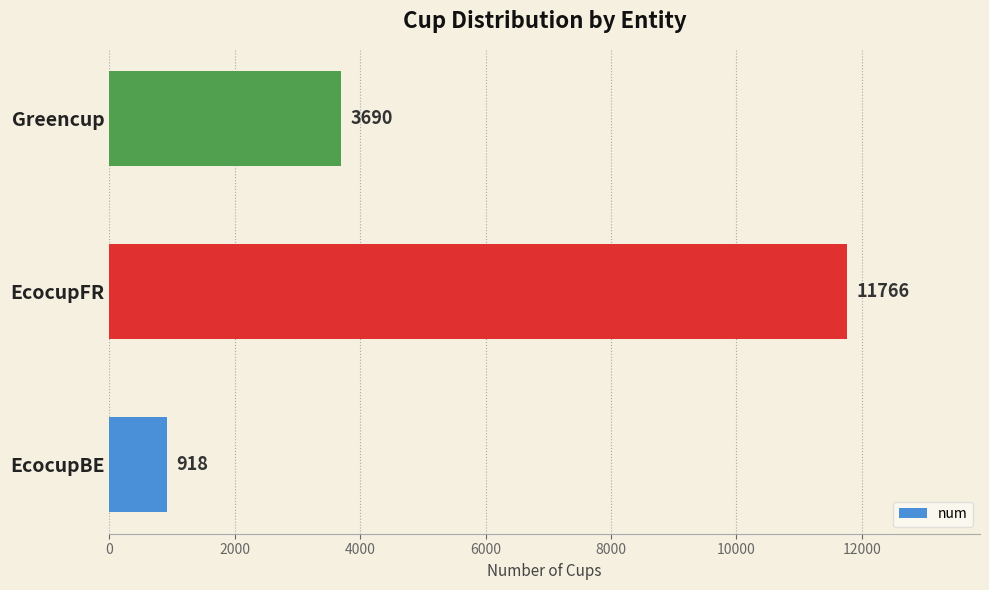

How many bars are there in total?

3